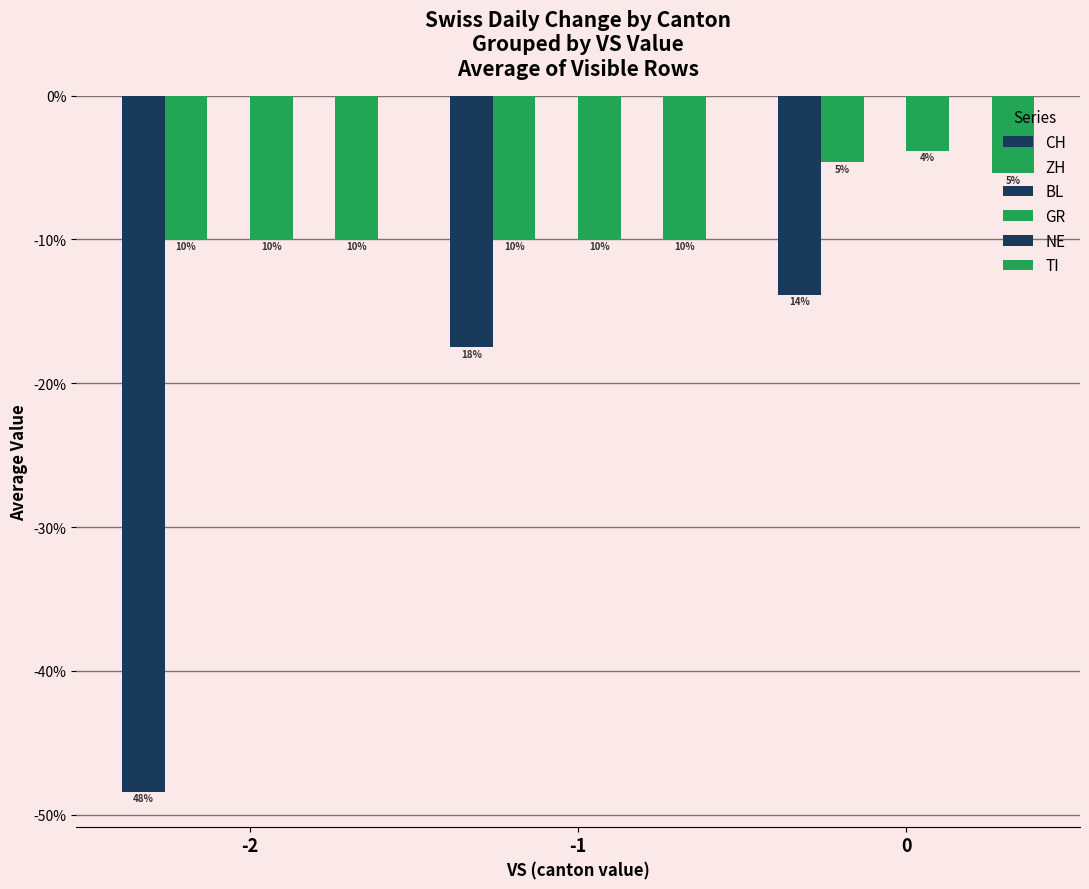

At which label is NE closest to 0?

-2